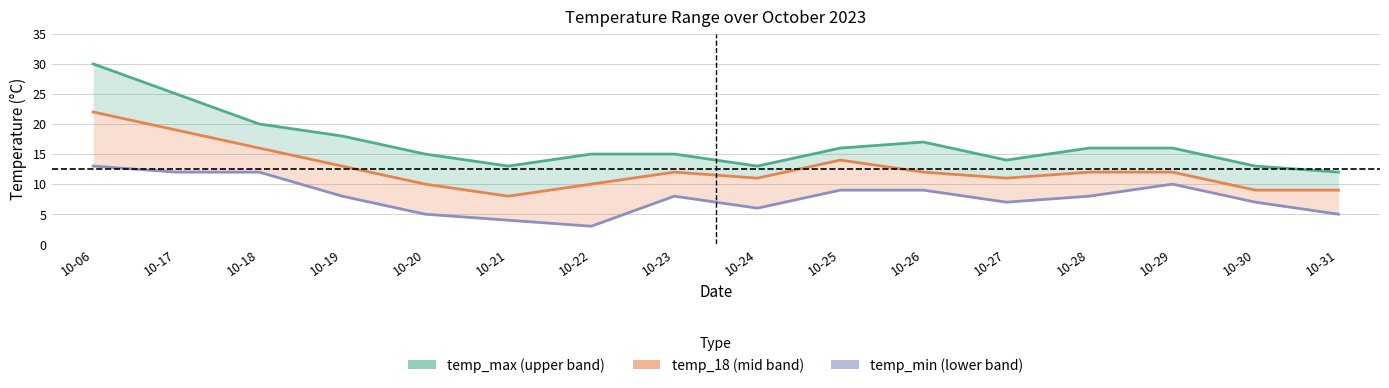

In temp_min, how many points are higher than both neighbors (excluding endpoints)?

2